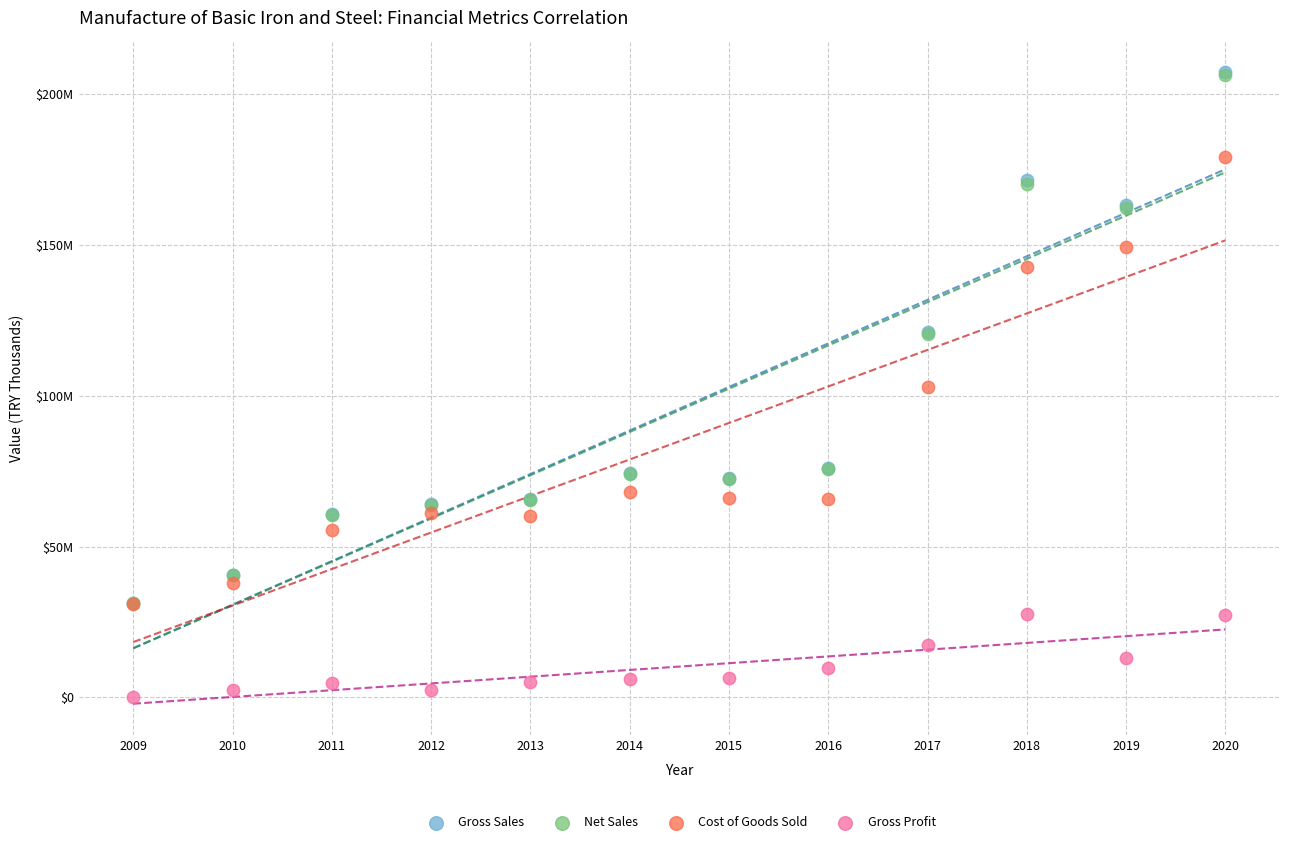

What are all the series names shown in the legend?

Gross Sales, Net Sales, Cost of Goods Sold, Gross Profit